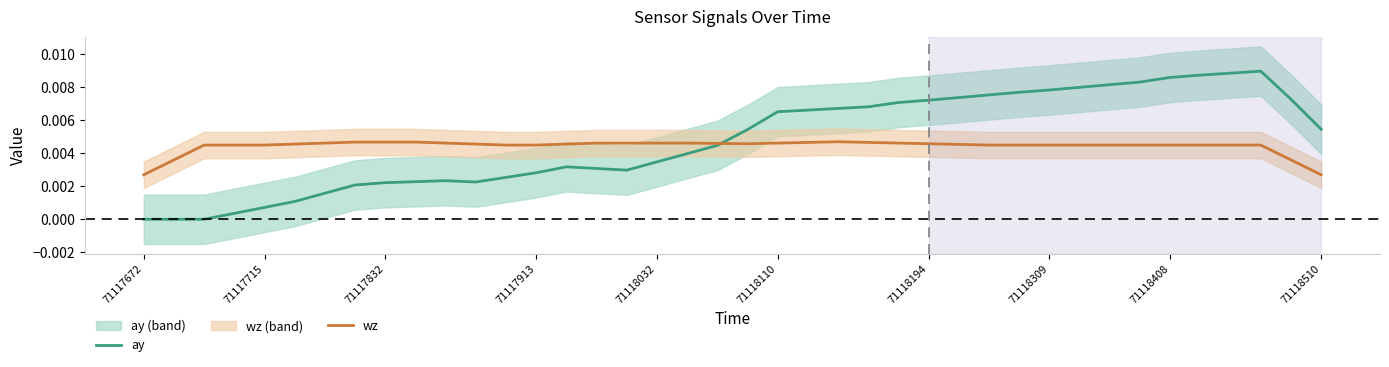

Which series has the largest total across all categories?

ay